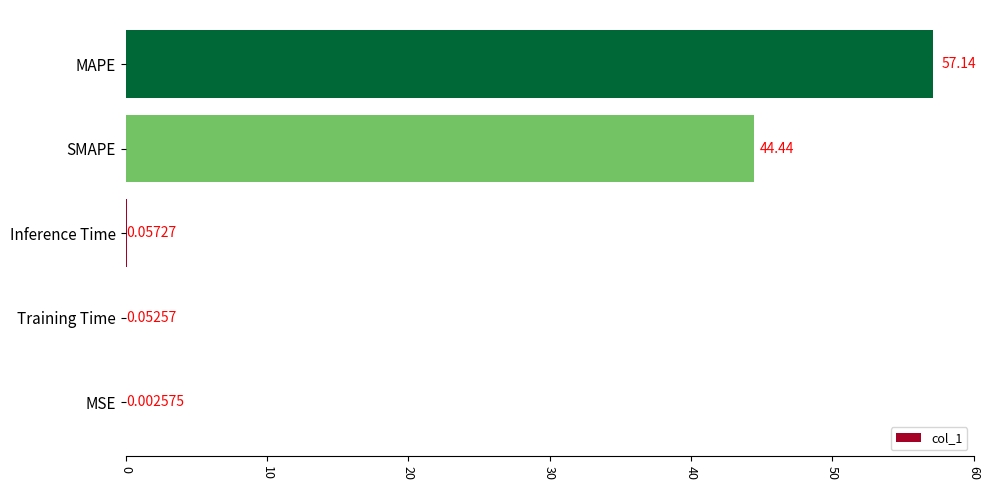

Between Training Time and MAPE, which is larger?

MAPE